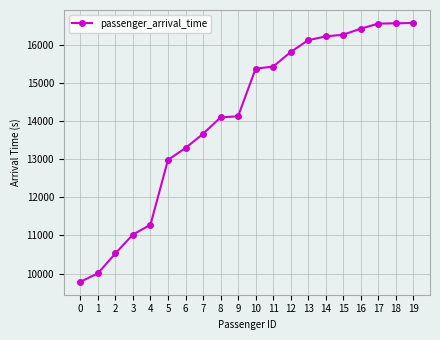

What is the value of the 15th point from the left?

16226